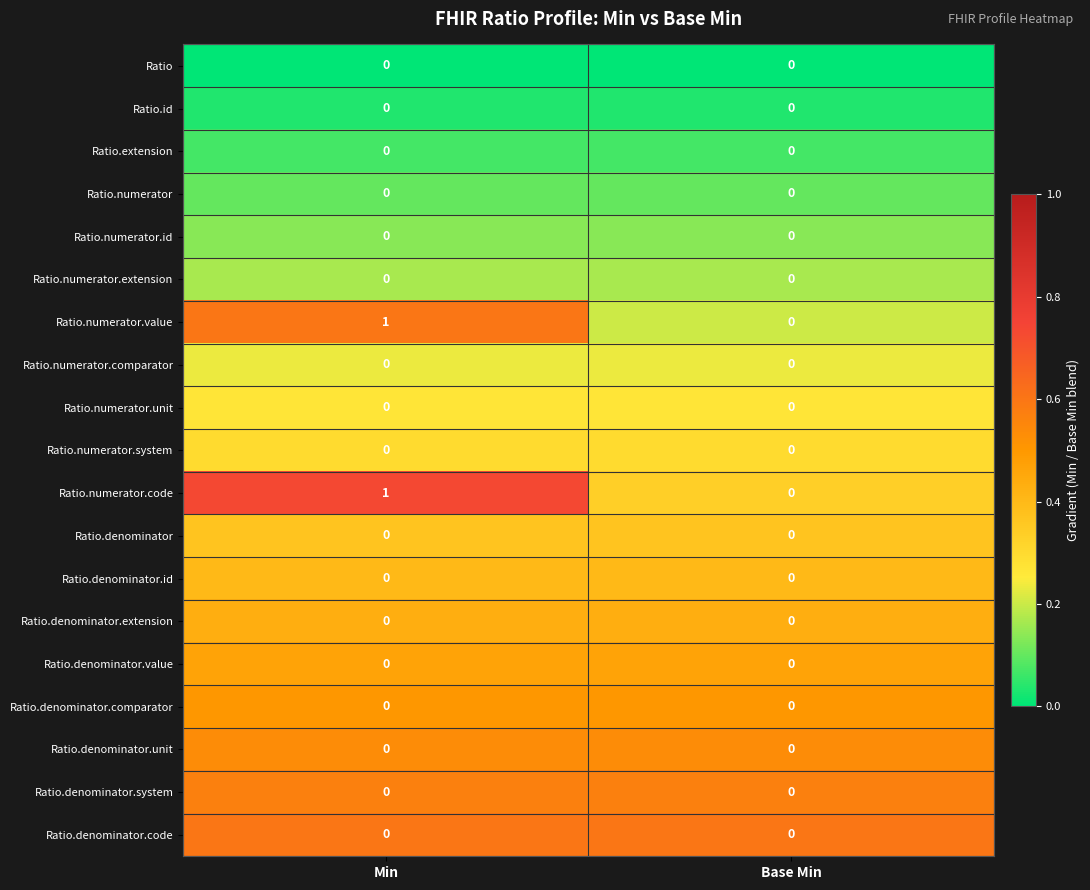

At which category is the sum across all series the highest?

Min